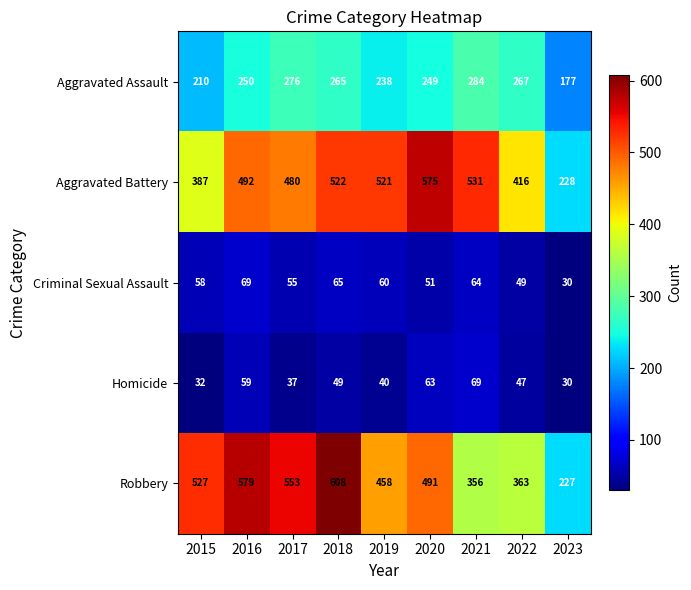

Which series has the widest spread of values?

Robbery